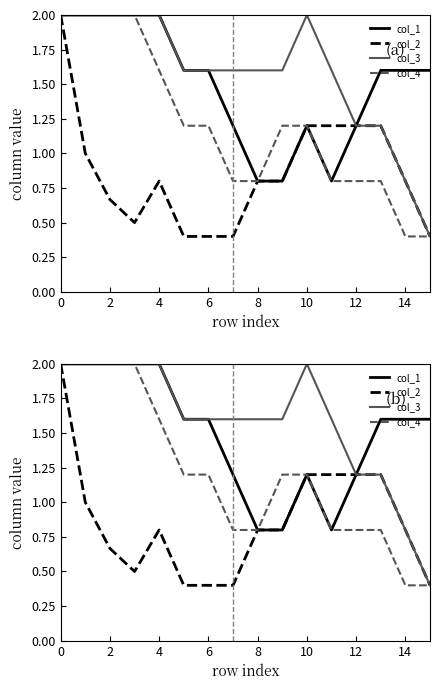

At how many categories does at least one series exceed 1?

16